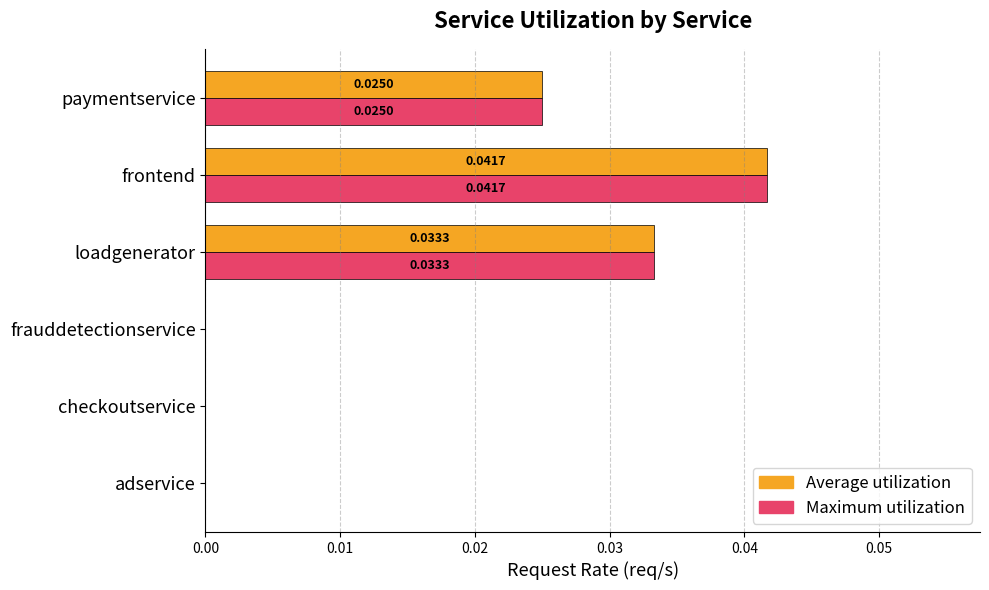

Which category has the highest value across all series?

frontend